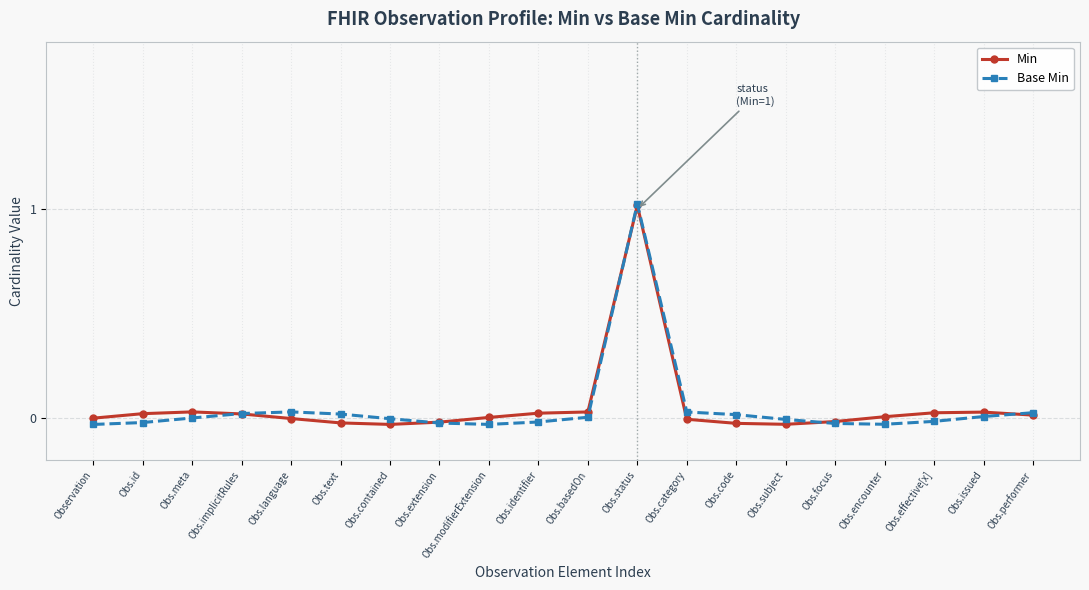

What is the average value of the Min series?

0.1